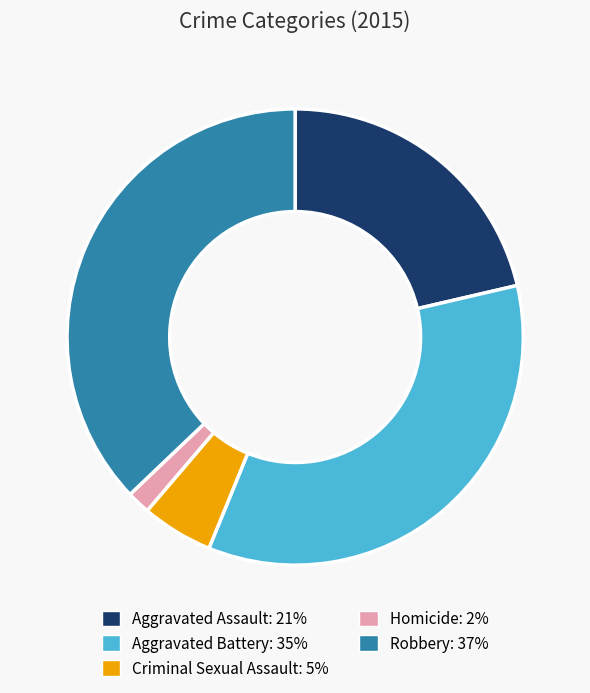

How many segments does this pie chart have?

5